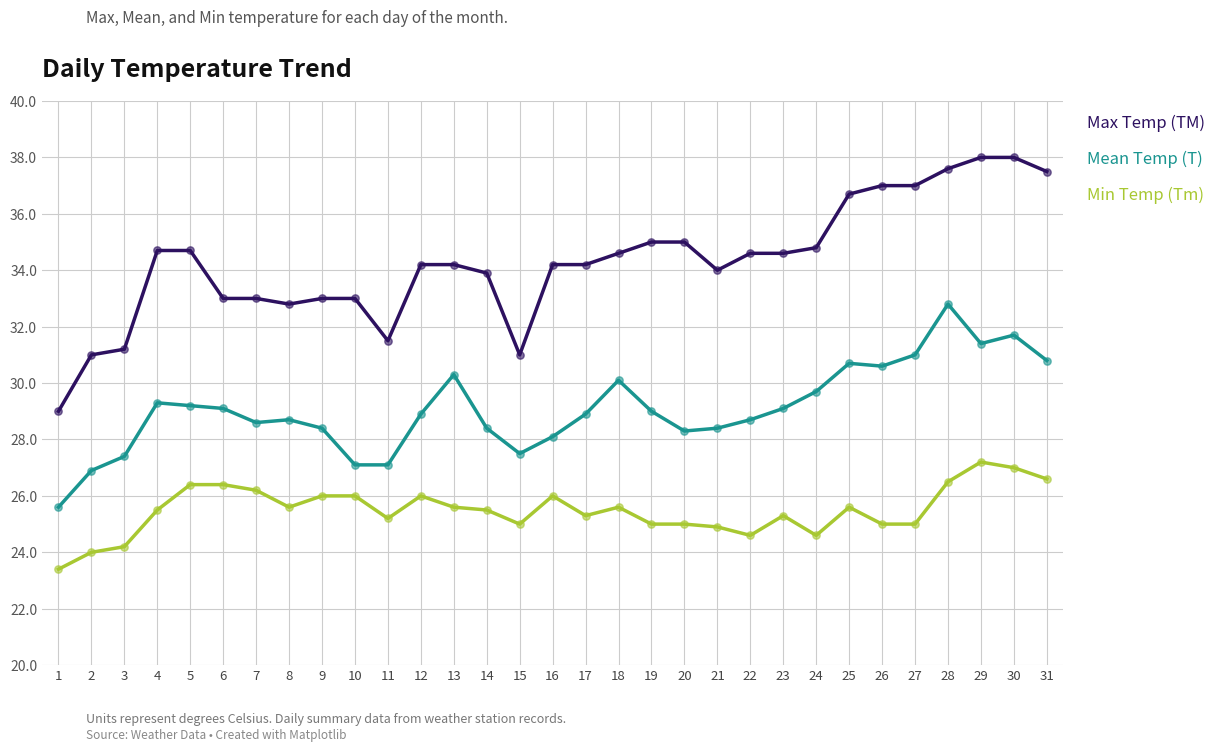

Which series has the largest total across all categories?

Max Temp (TM)